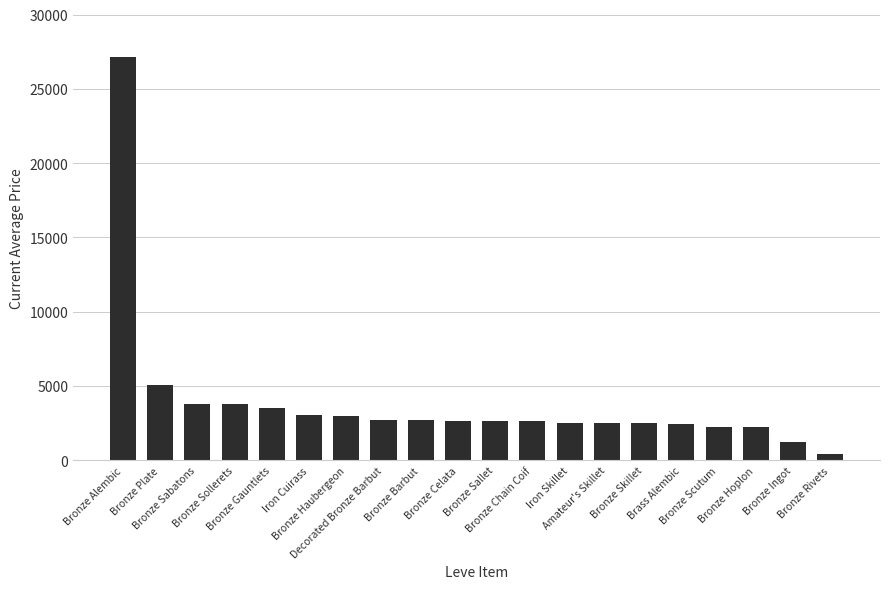

What is the sum of all values?

78758.2